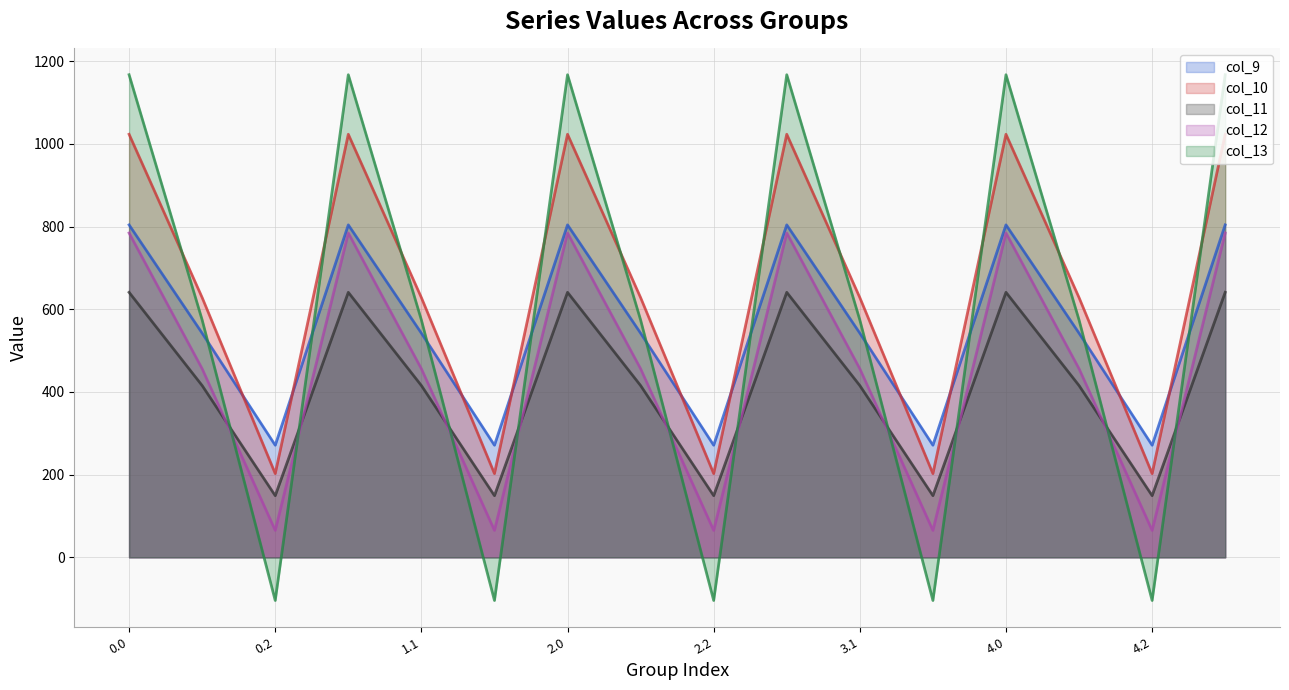

The value of col_13 at 3.2 is -176.4. True or false?

False